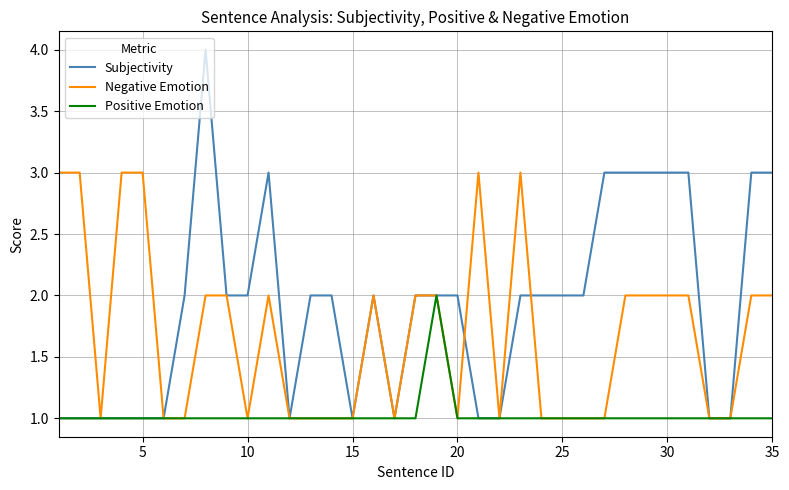

Which series has the largest range (max minus min)?

Subjectivity